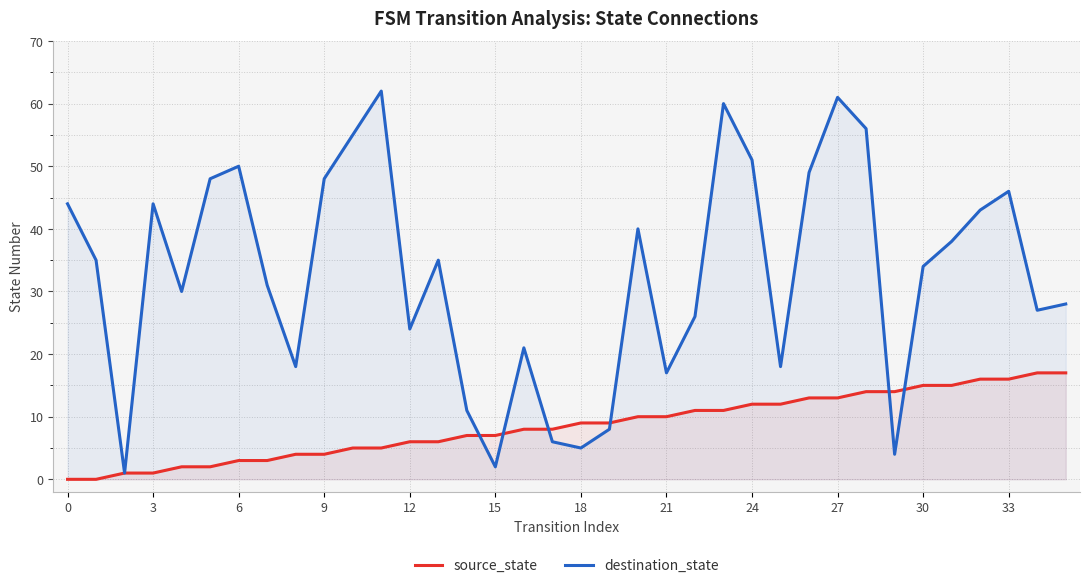

Which series has the largest range (max minus min)?

destination_state